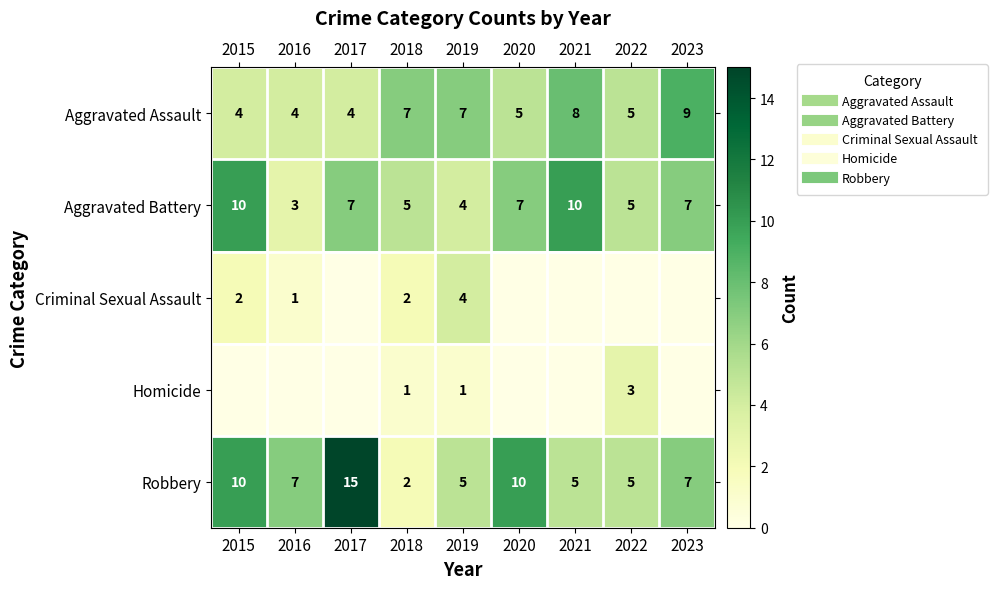

At how many categories does at least one series exceed 9?

4